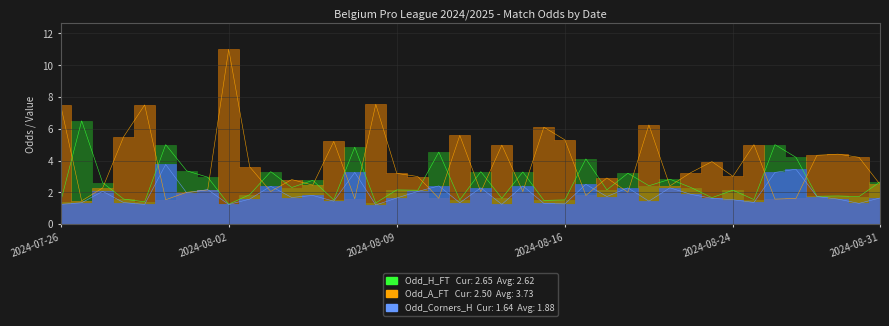

What are all the series names shown in the legend?

Odd_H_FT, Odd_A_FT, Odd_Corners_H